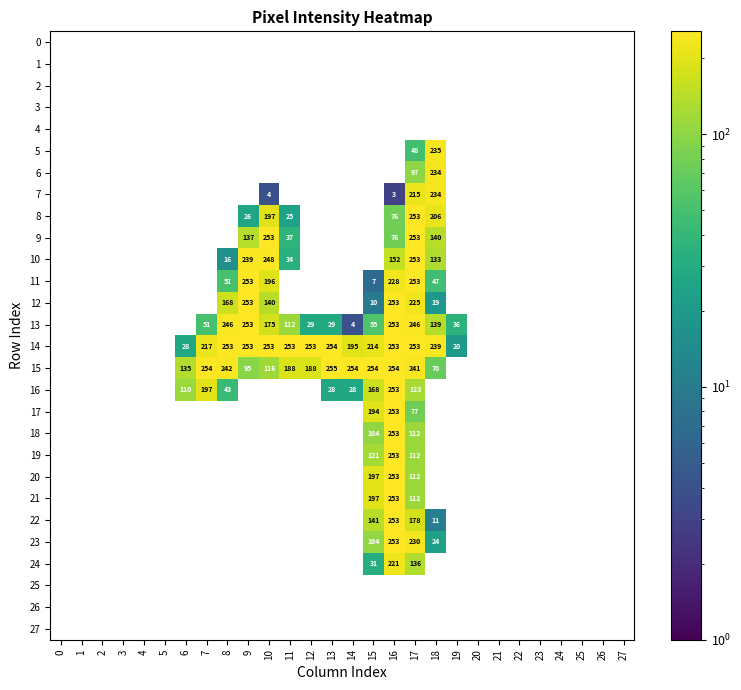

Which series changed the most between 2 and 18?

14